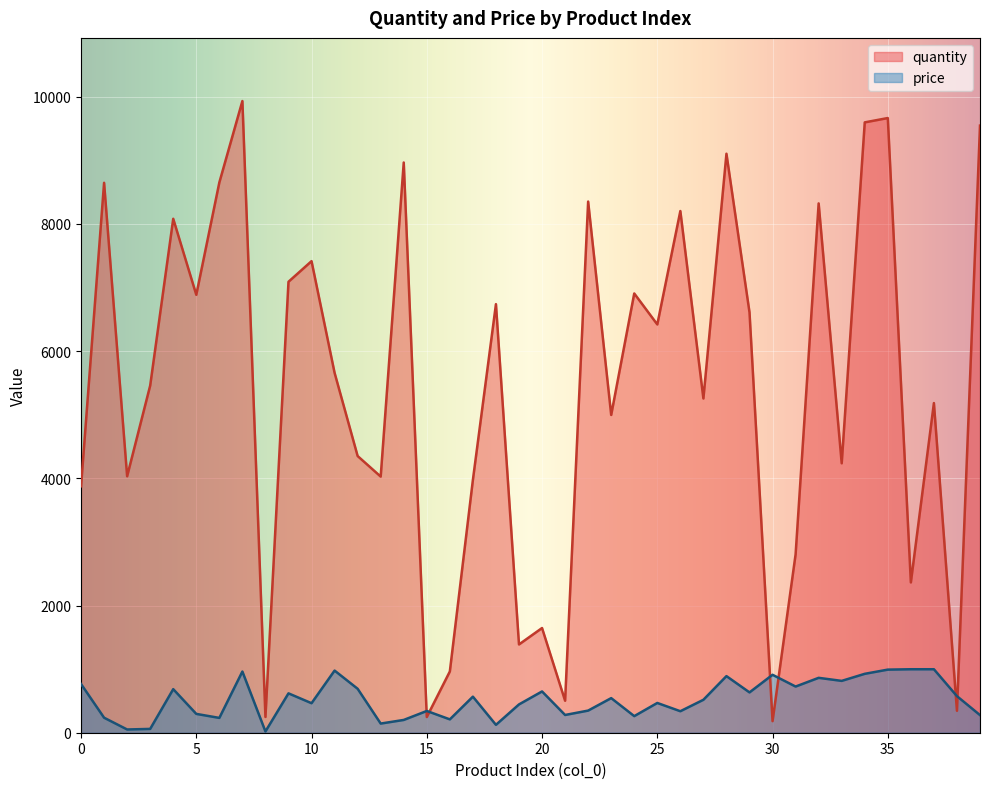

The quantity series shows 4169 at 5. True or false?

False